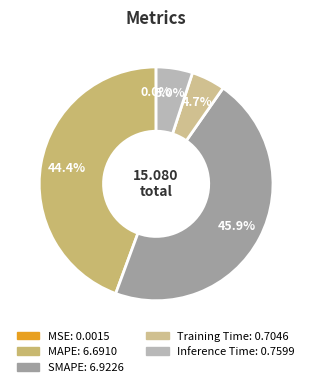

Does Inference Time account for over 50% of the chart?

No